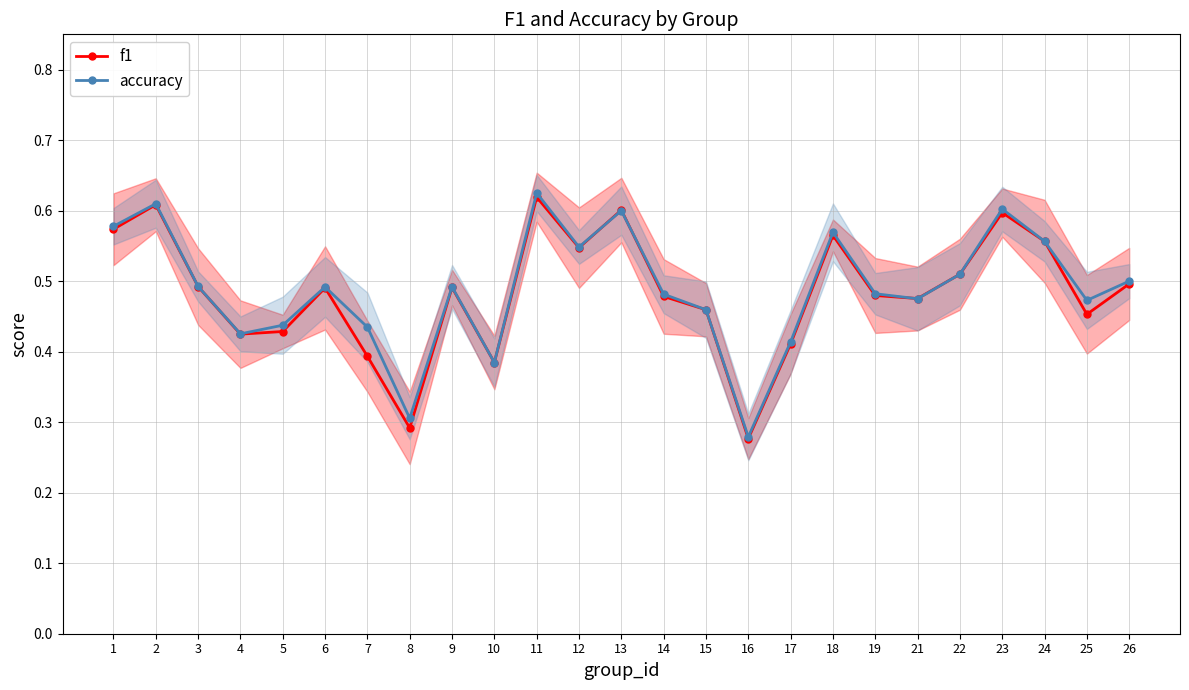

Between 21 and 24, which is larger?

24